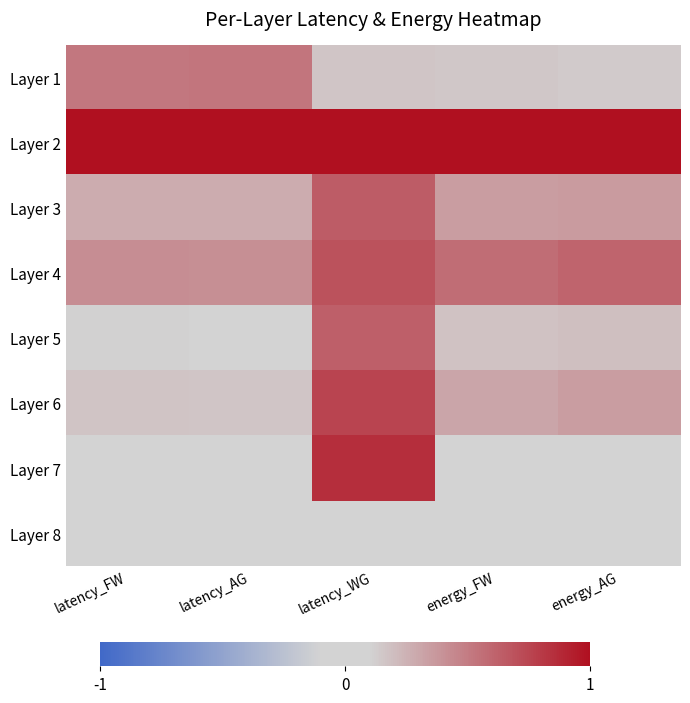

What is the total value across all series at latency_WG?

4.7